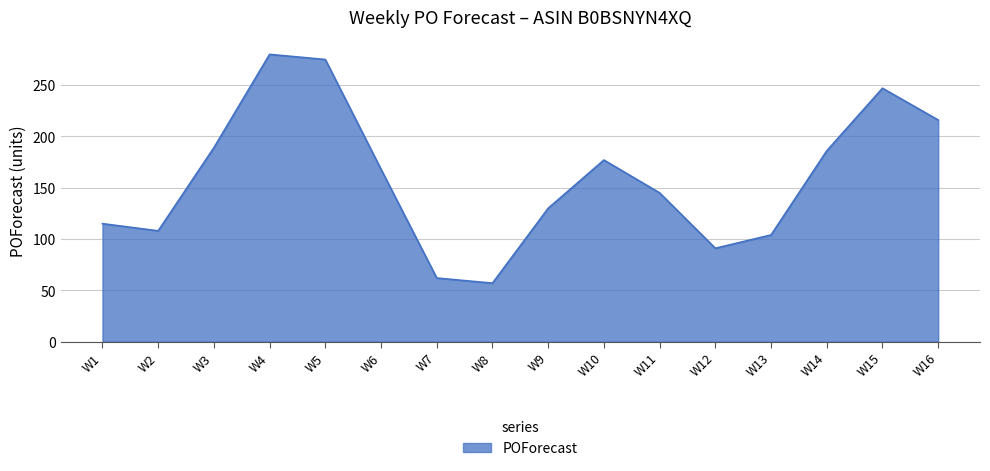

True or false: there are more than 1 points higher than both neighbors.

True